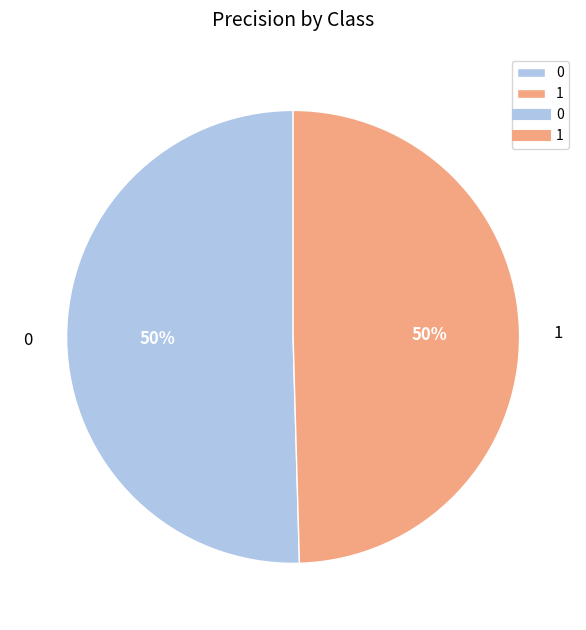

To the nearest percent, what percentage of the pie is 1?

50%